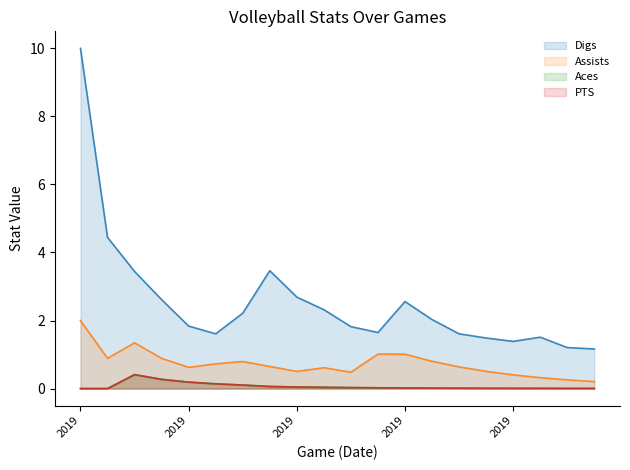

Does the chart have visible grid lines?

No